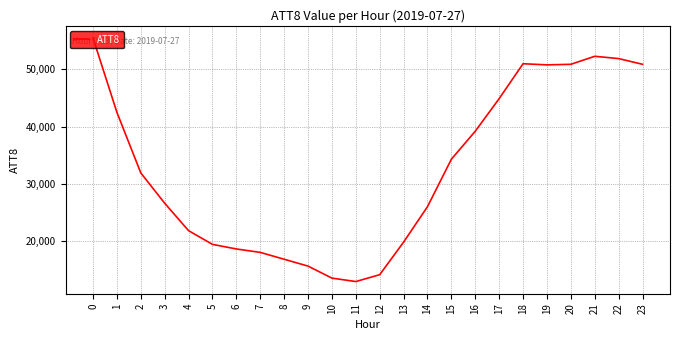

Is it true that the value at 16 is 39200?

True